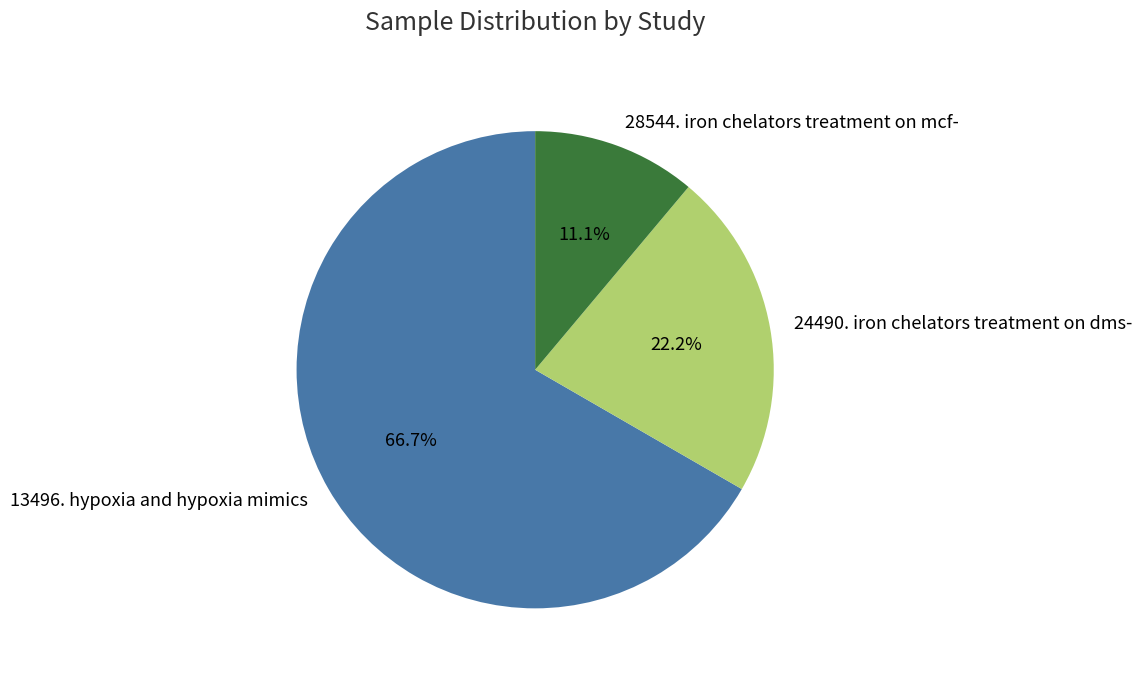

What is the ratio of the value at 24490. iron chelators treatment on dms- to the value at 28544. iron chelators treatment on mcf-?

2.0